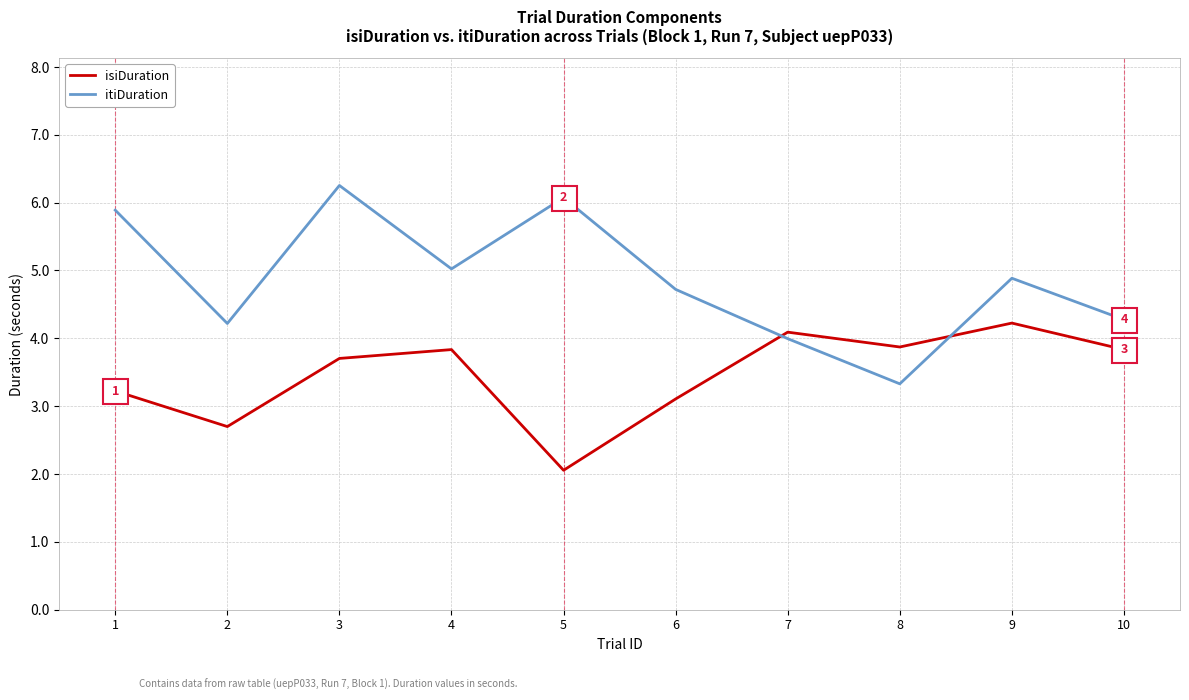

What is the approximate value of isiDuration at 6?

3.1